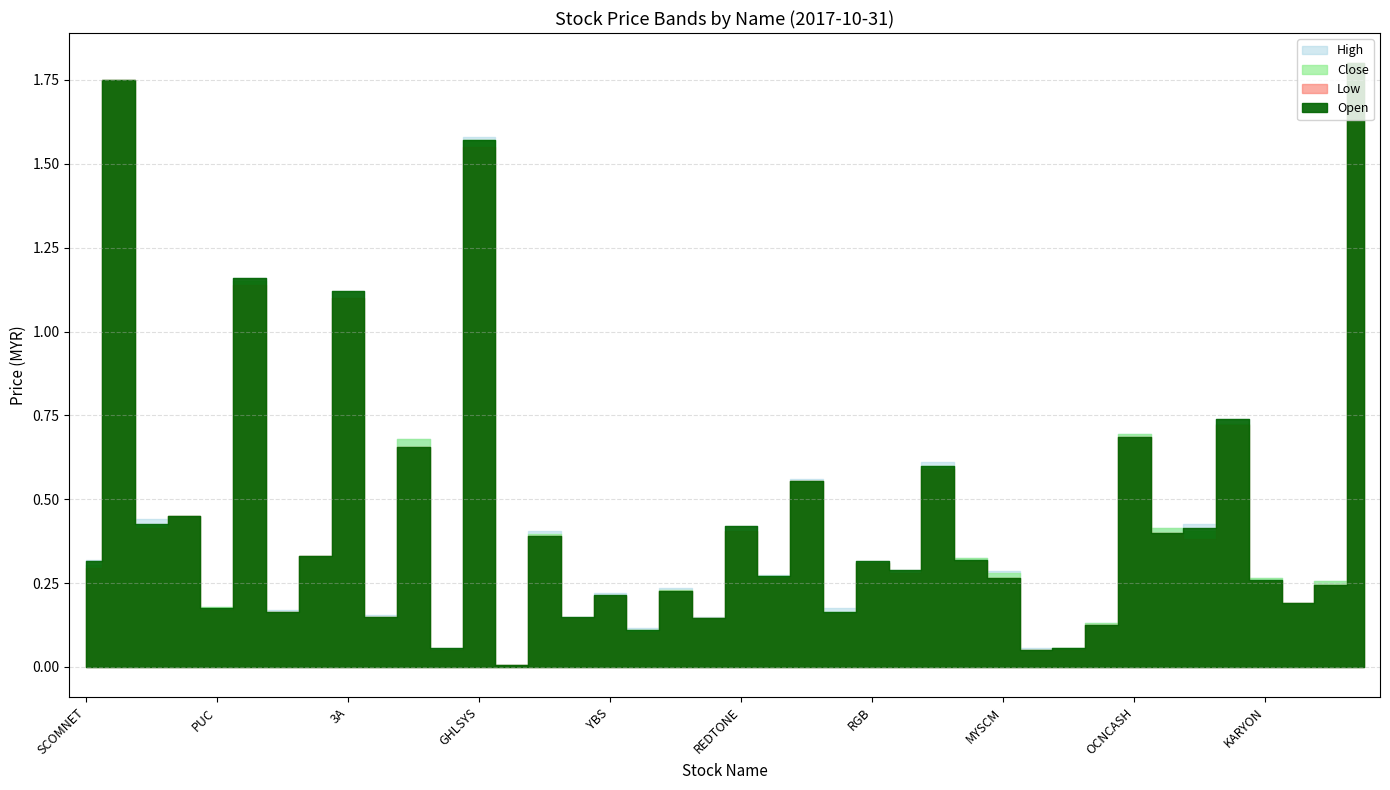

At which label is open closest to 0?

PARLO